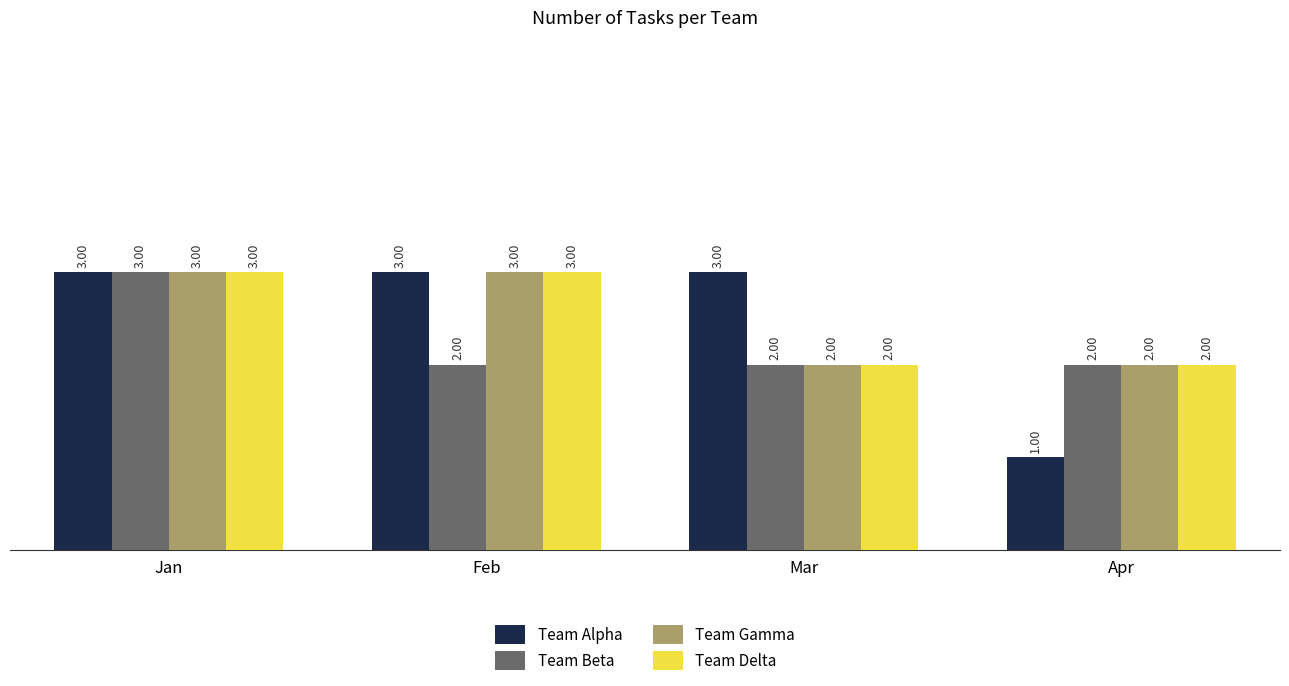

What is the total value across all series at Jan?

12